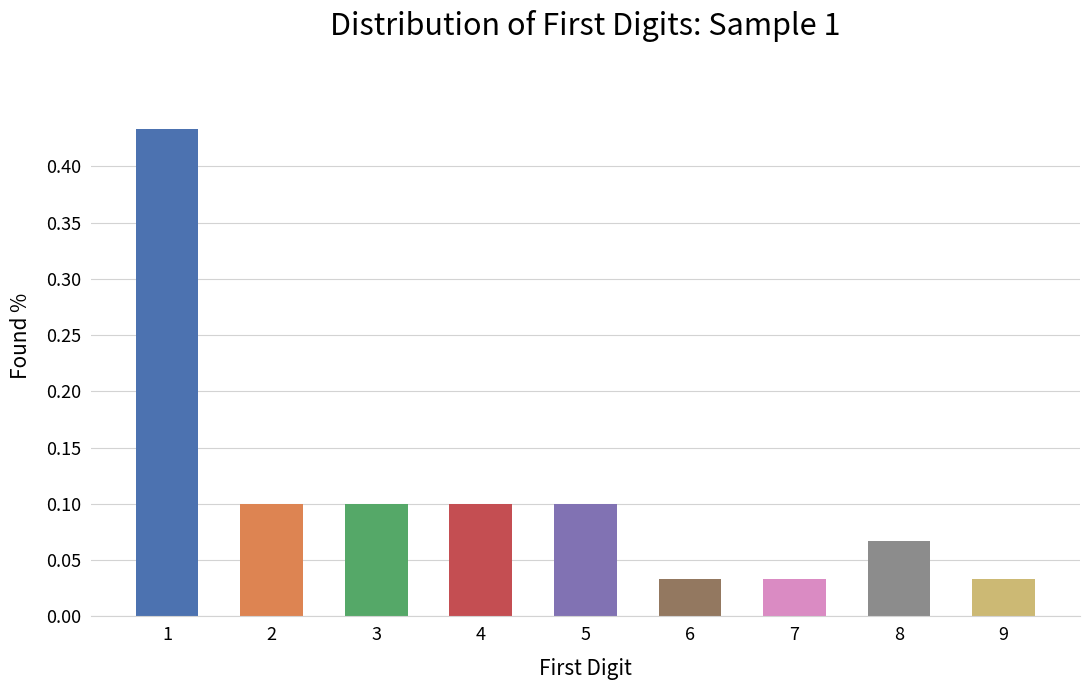

Are the bars horizontal?

No